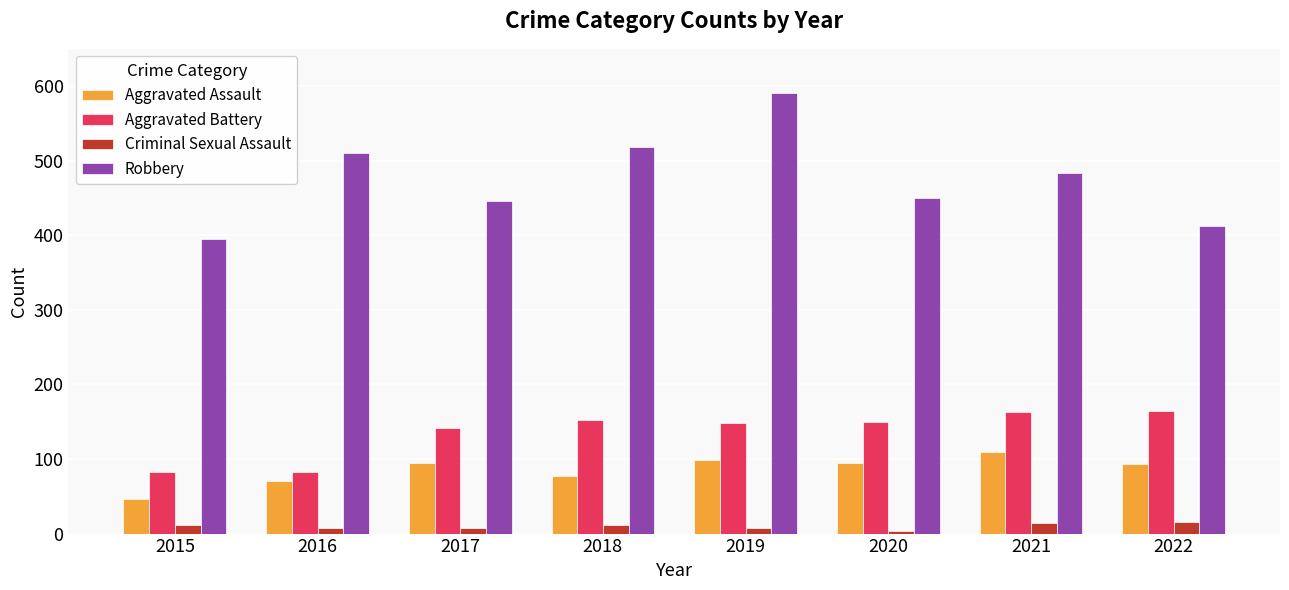

True or false: Criminal Sexual Assault has a value of 16 at 2022.

True